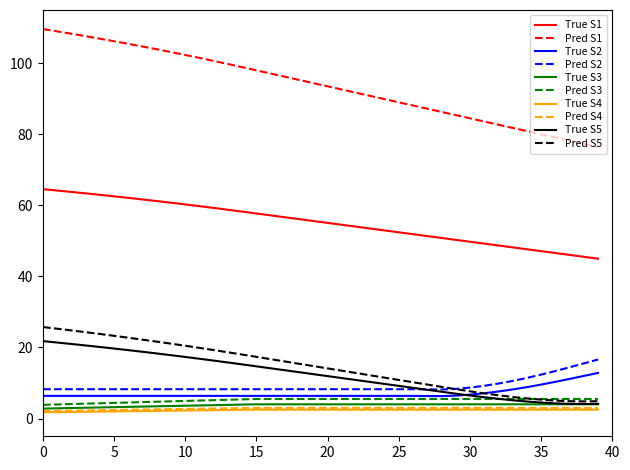

Count the number of categories in the chart.

40